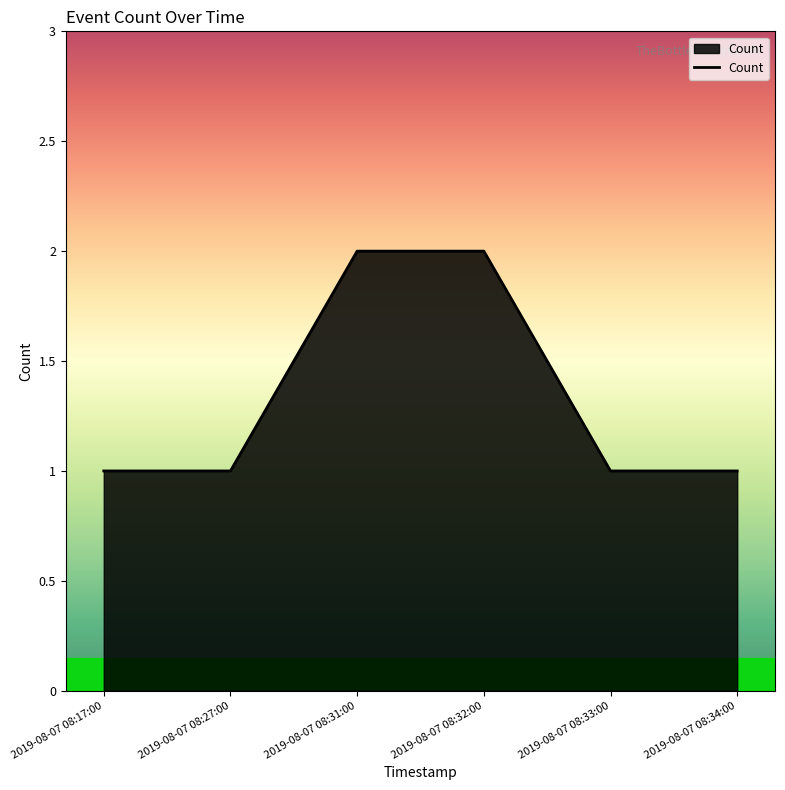

What is the sum of all values?

8